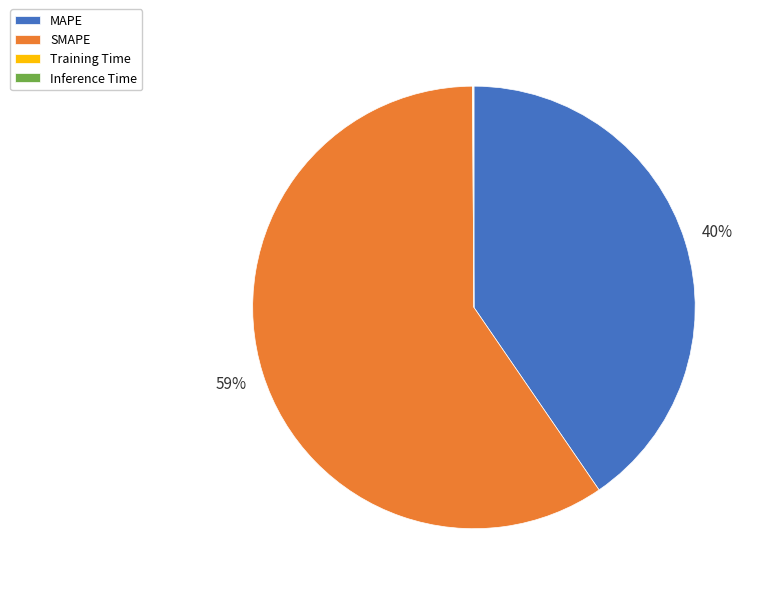

Is it true that MAPE is 51% of the pie?

False